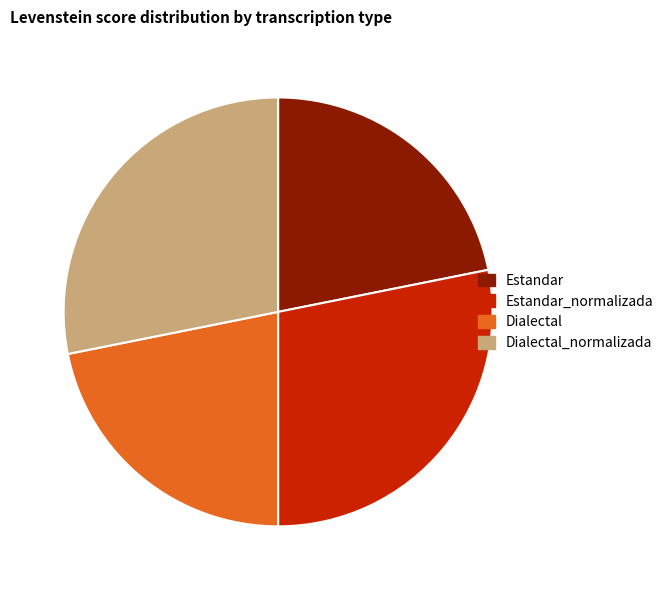

Is there a majority slice in this chart?

No